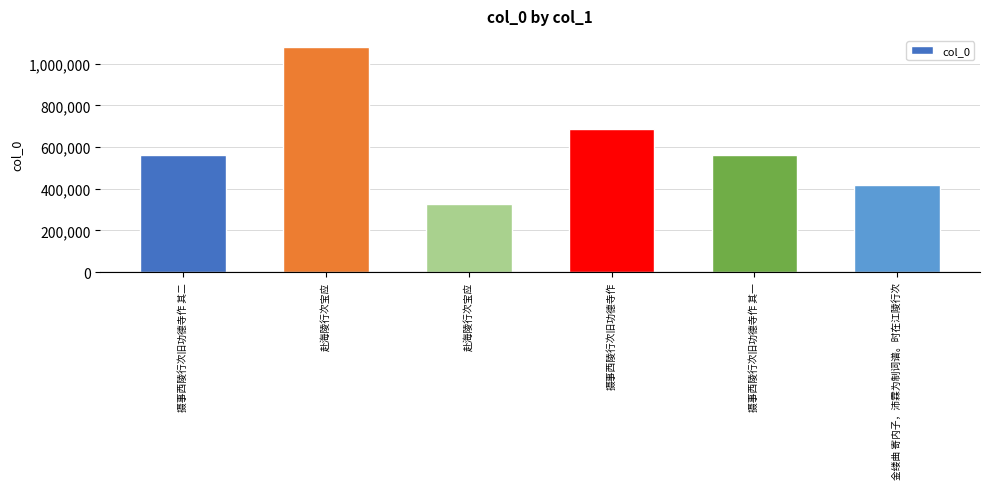

The chart shows a value of 561527 at 摄事西陵行次旧功德寺作 其一. True or false?

True